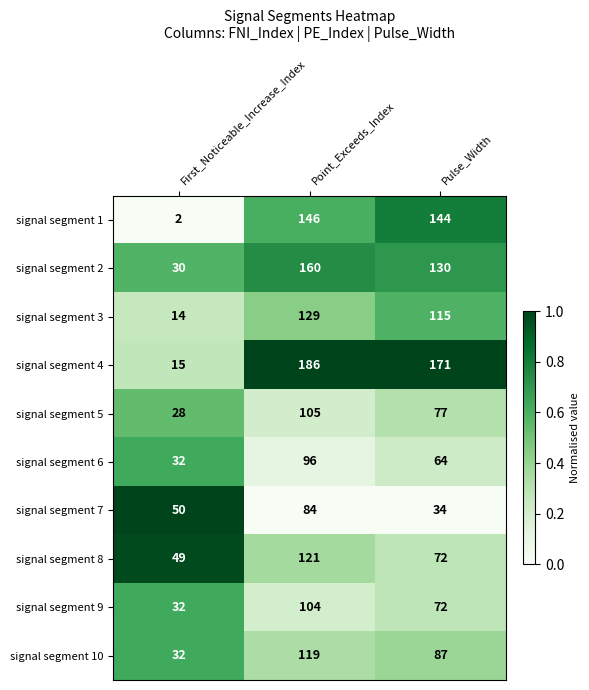

What is the maximum value shown in the chart?

186